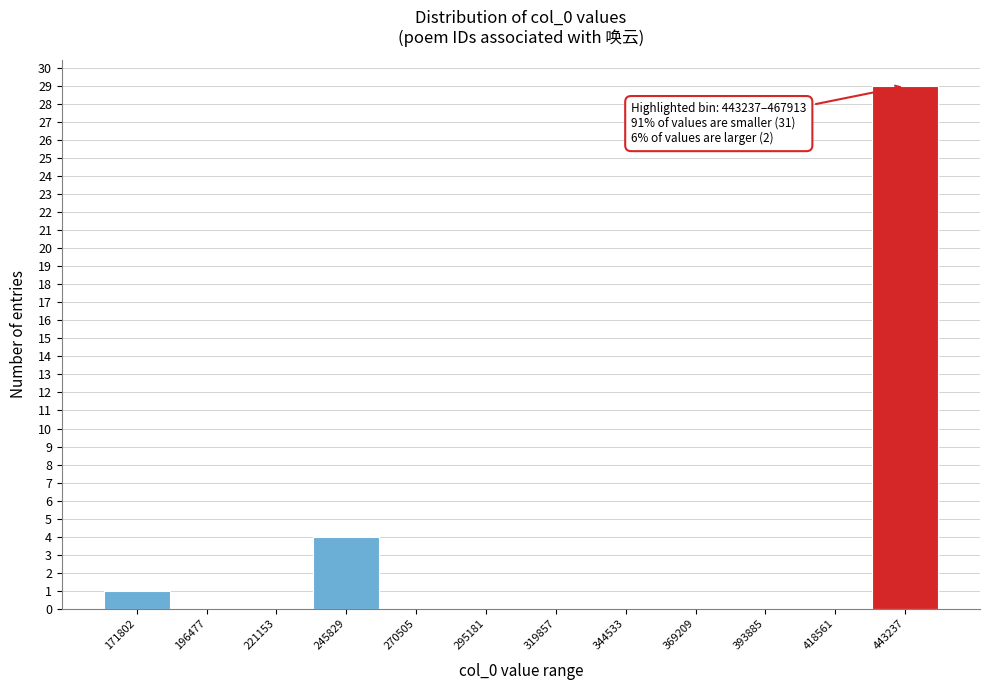

Reading left to right, transcribe all the data shown in this chart.

171802=1	196477=0	221153=0	245829=4	270505=0	295181=0	319857=0	344533=0	369209=0	393885=0	418561=0	443237=29